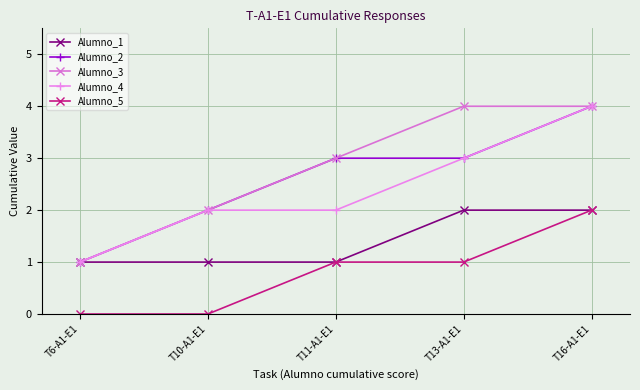

How many Alumno_5 values are between 0 and 1?

4